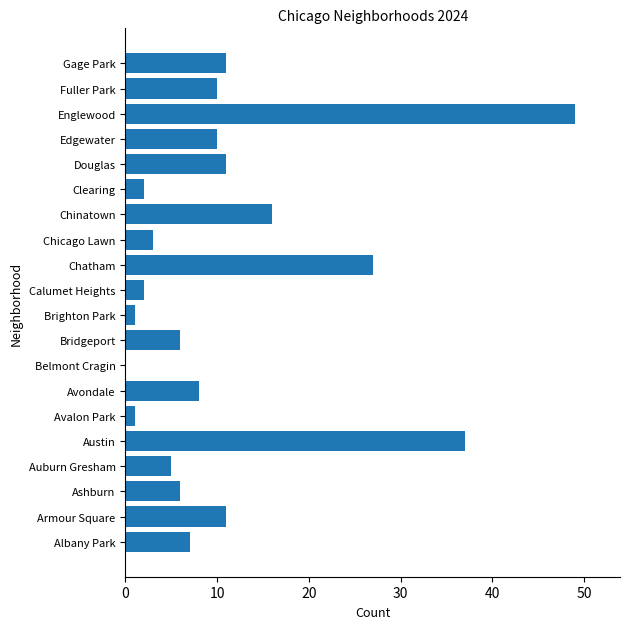

Where is the data nearest to the value 24?

Chatham